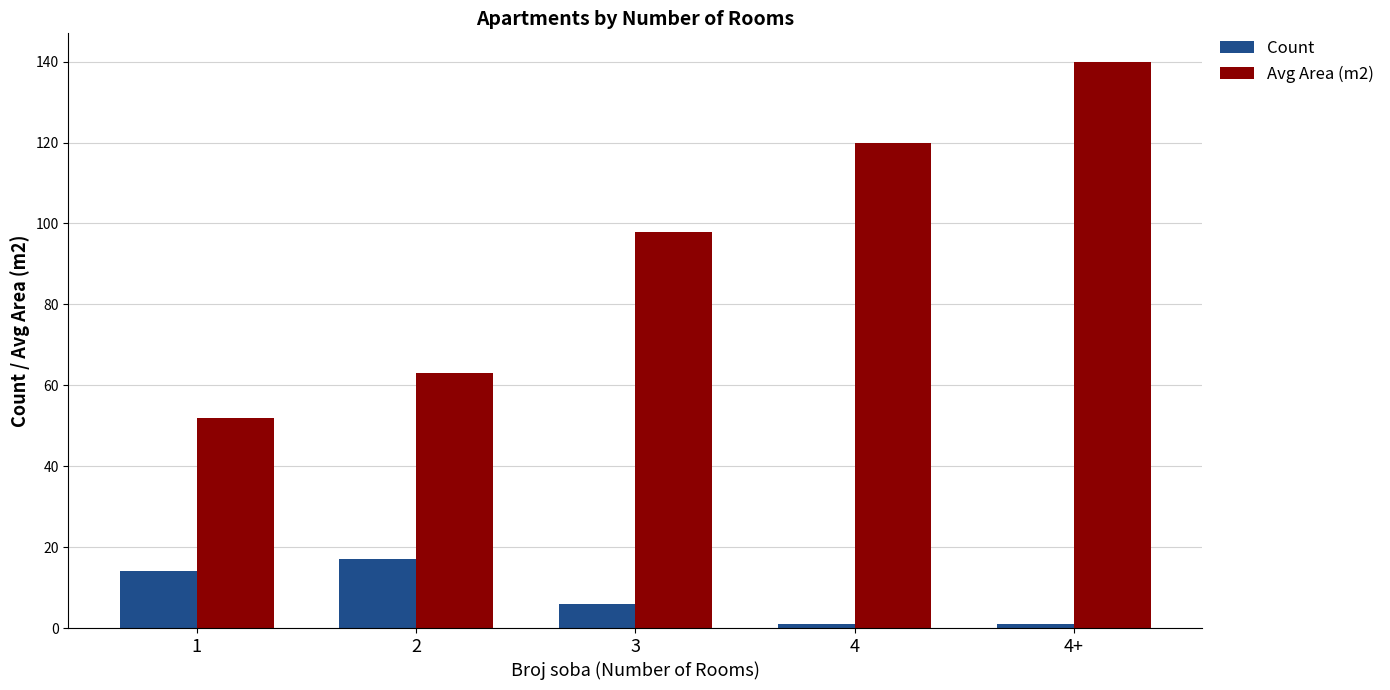

Which series has the largest range (max minus min)?

Avg Area (m2)